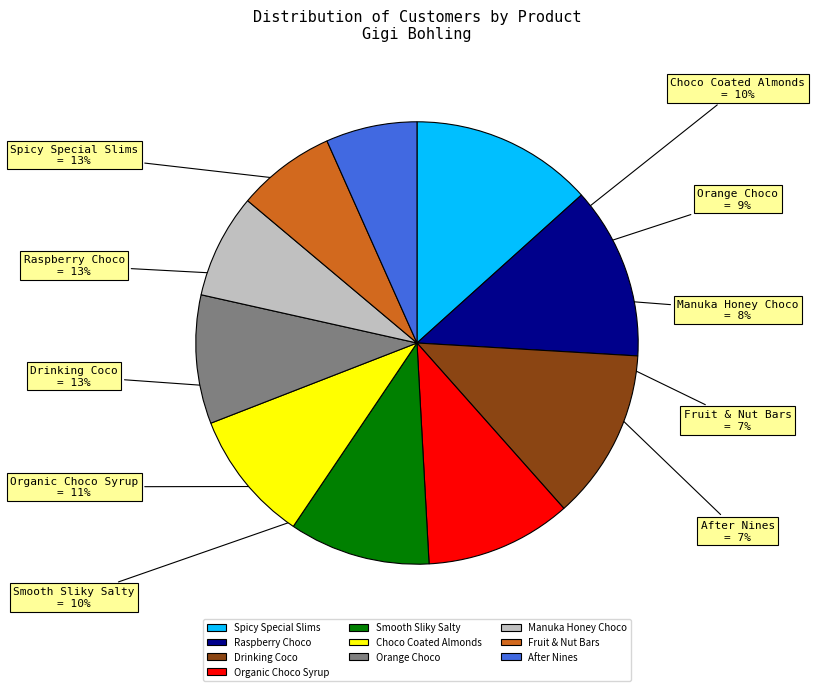

To the nearest percent, what is the average slice percentage?

10%